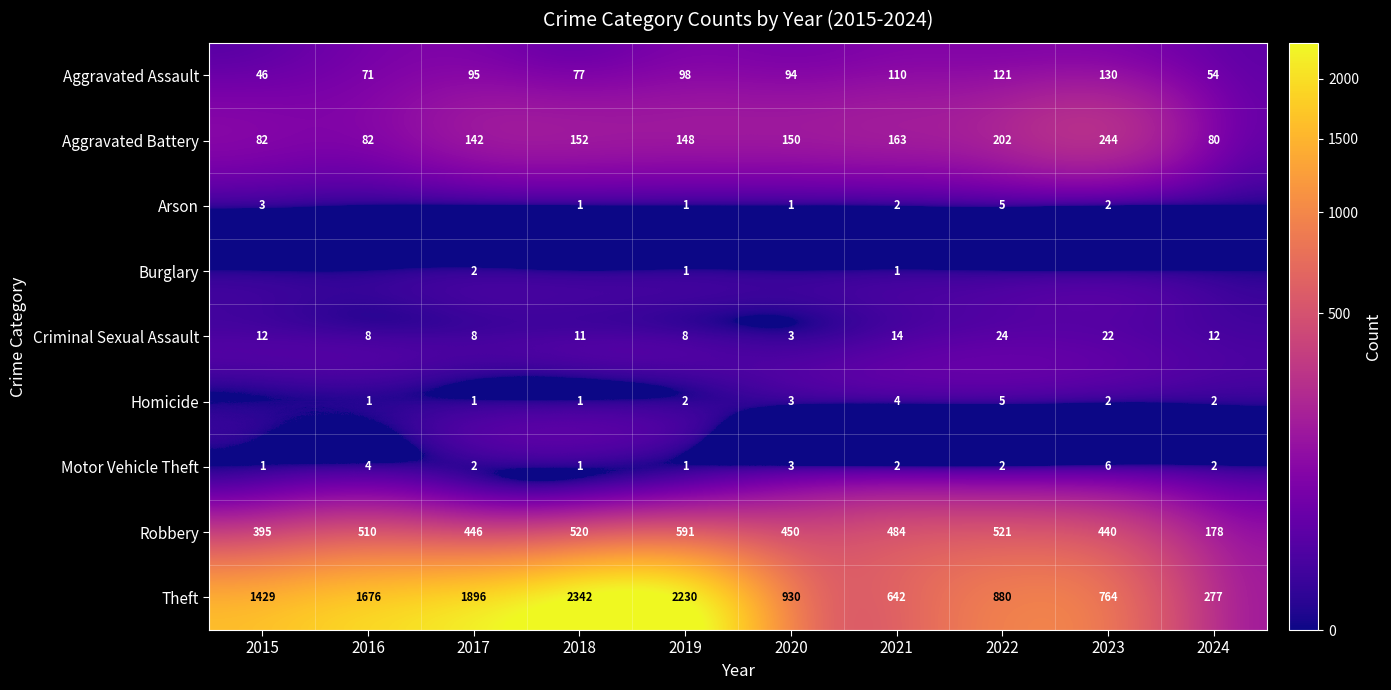

How many series are shown in this chart?

9